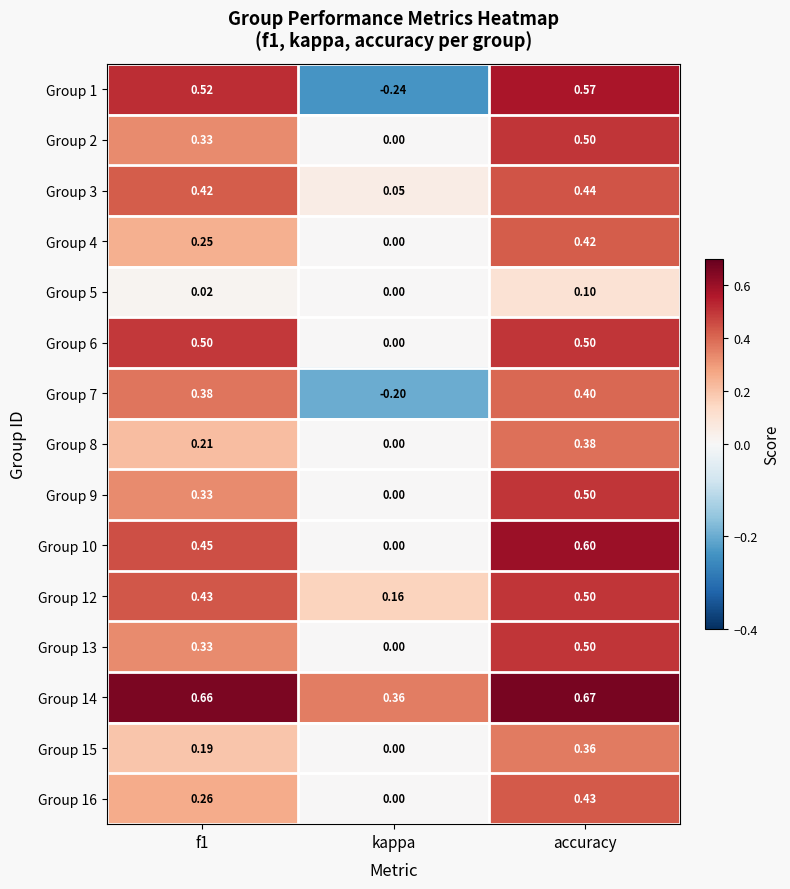

What is the total value across all series at accuracy?

6.9